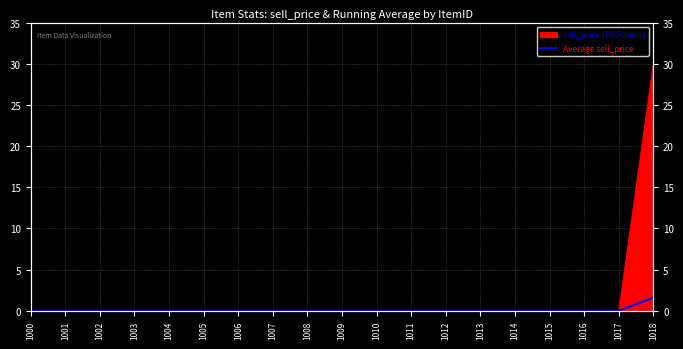

Which has a higher value, 1017 or 1004?

1017